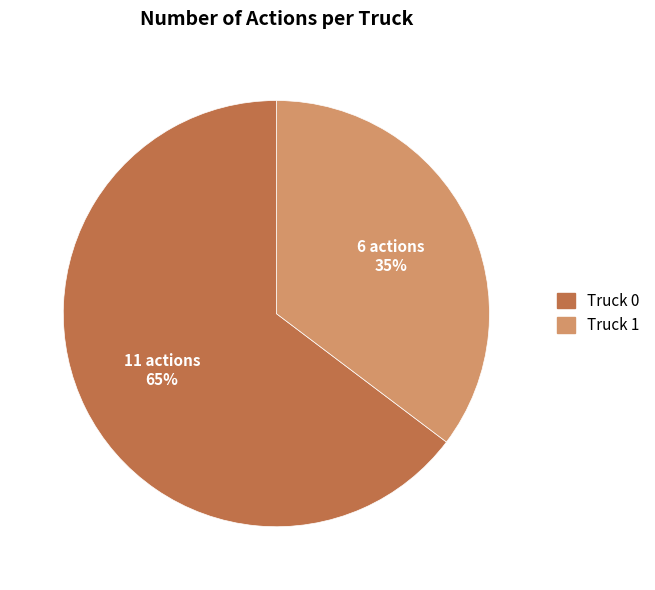

Rank the categories by value from highest to lowest.

Truck 0, Truck 1